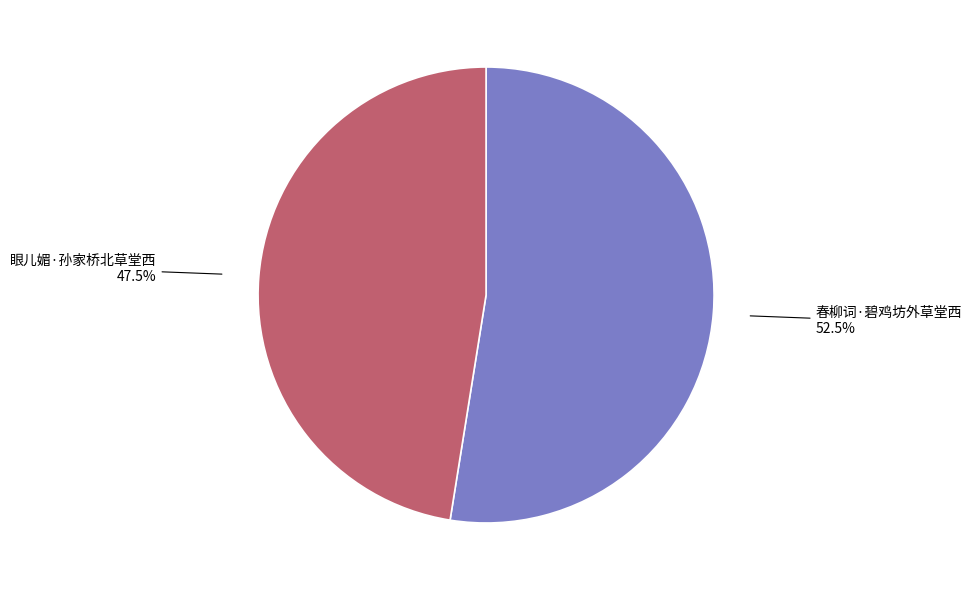

What is the smallest slice in the pie chart?

眼儿媚·孙家桥北草堂西